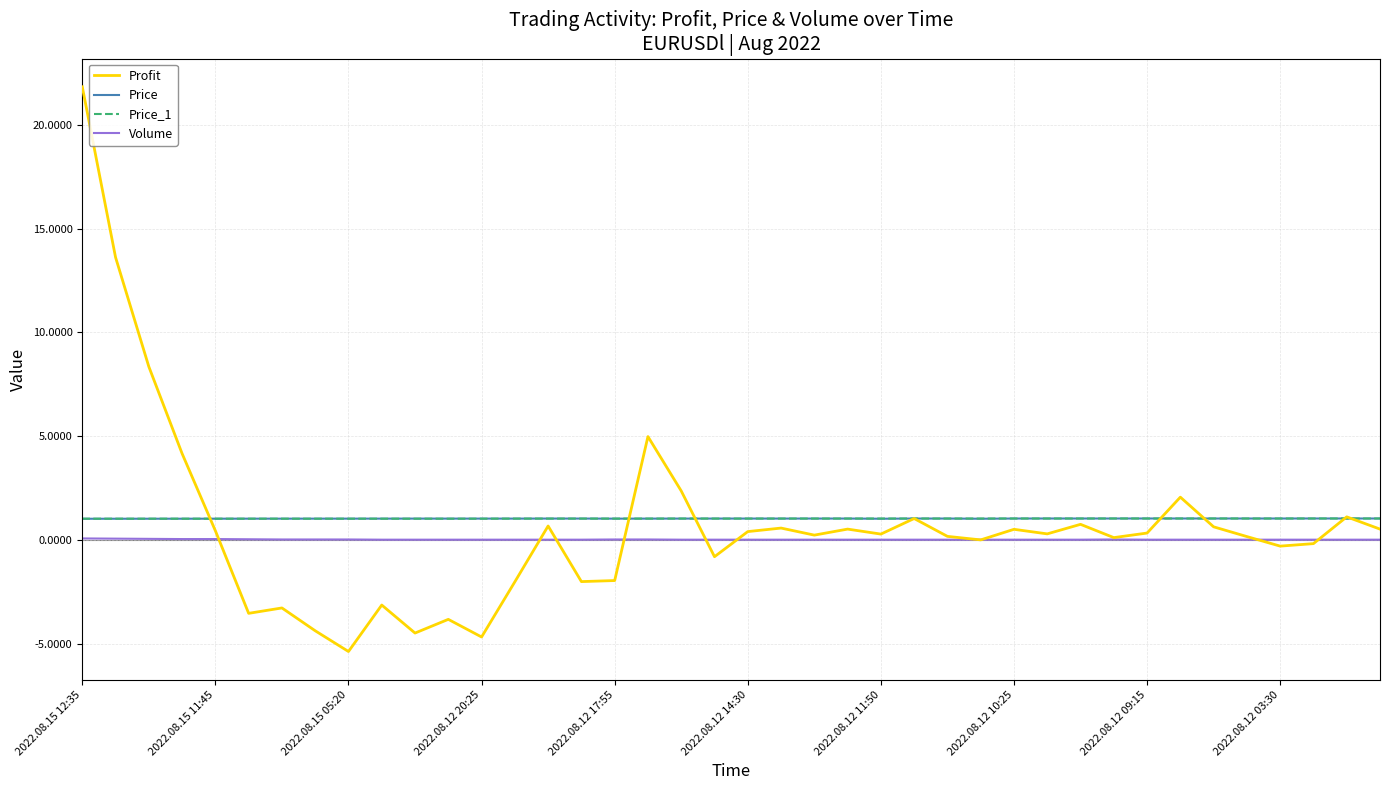

Which series has the widest spread of values?

Profit